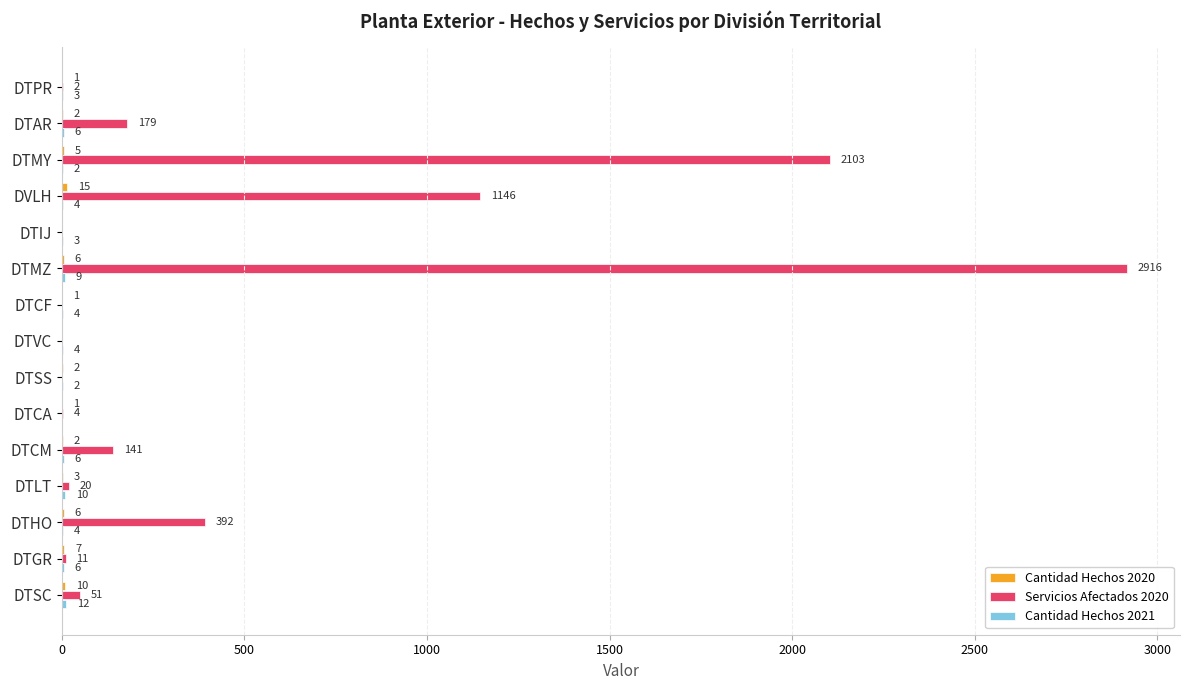

Which series has the largest total across all categories?

Servicios Afectados 2020